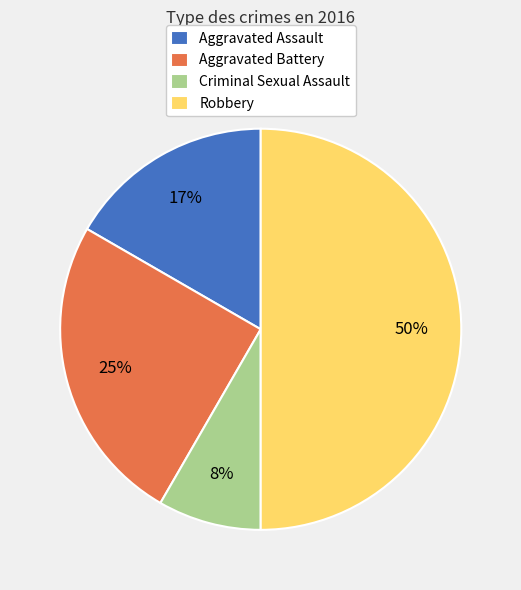

Do Aggravated Assault and Aggravated Battery together represent more than half of the pie?

No